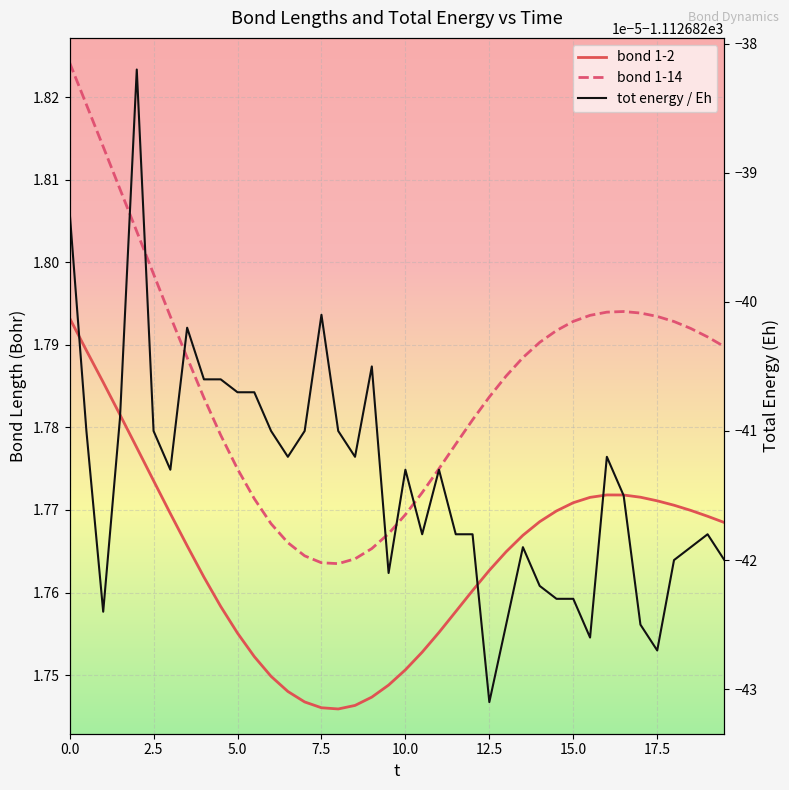

In bond 1-14, how many points are higher than both neighbors (excluding endpoints)?

1